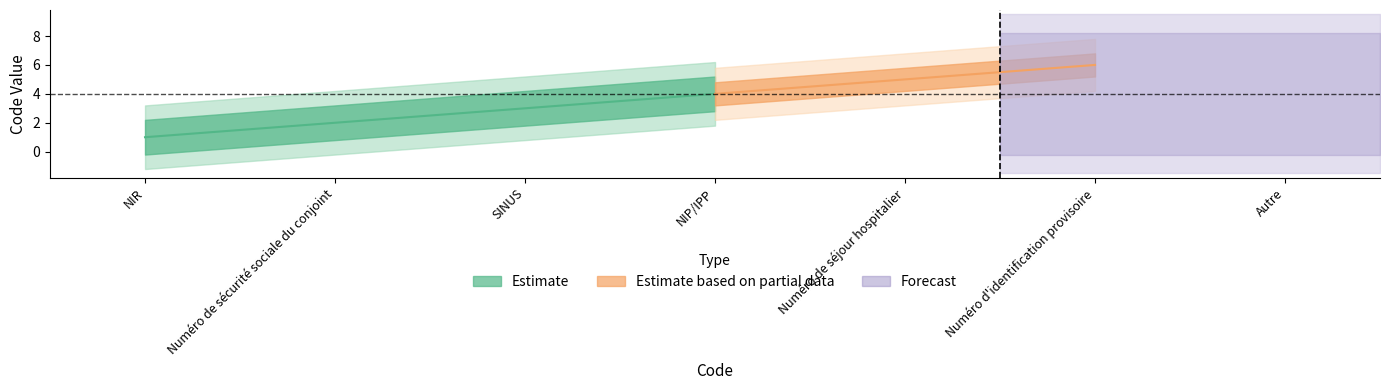

Is it true that the value at Autre is 12?

False